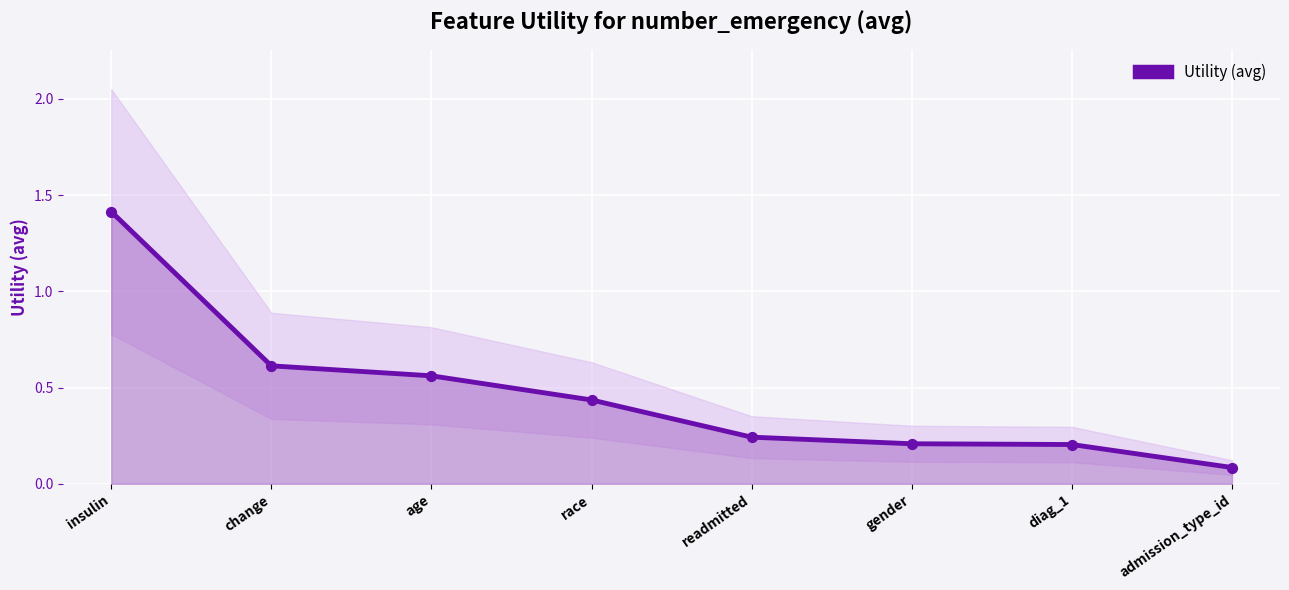

Which has a higher value, change or race?

change